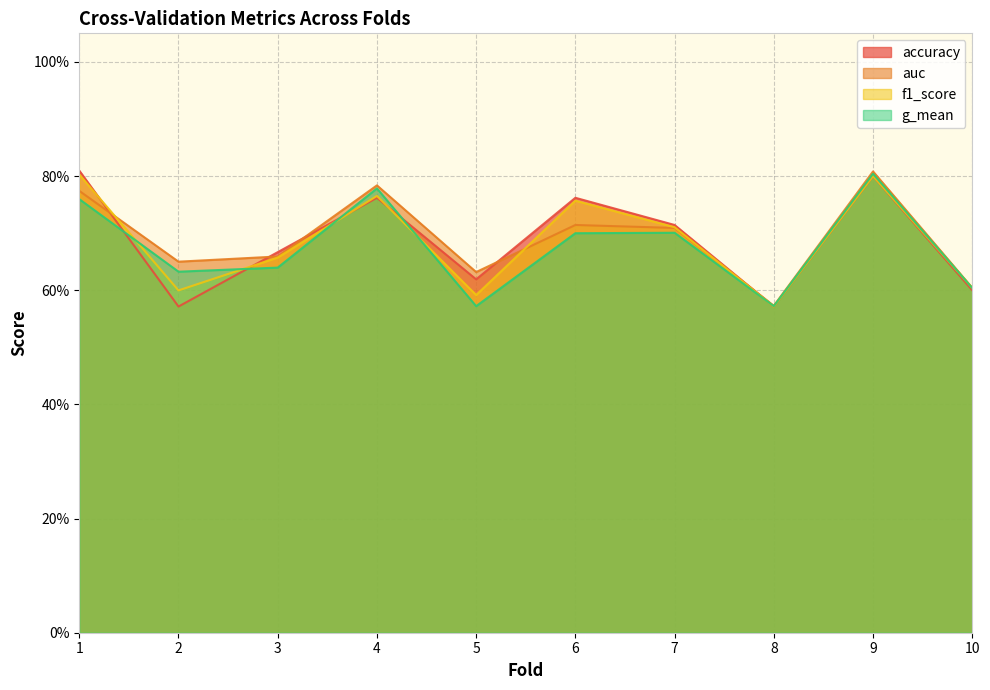

What is the difference between the maximum and minimum values in the g_mean series?

0.2